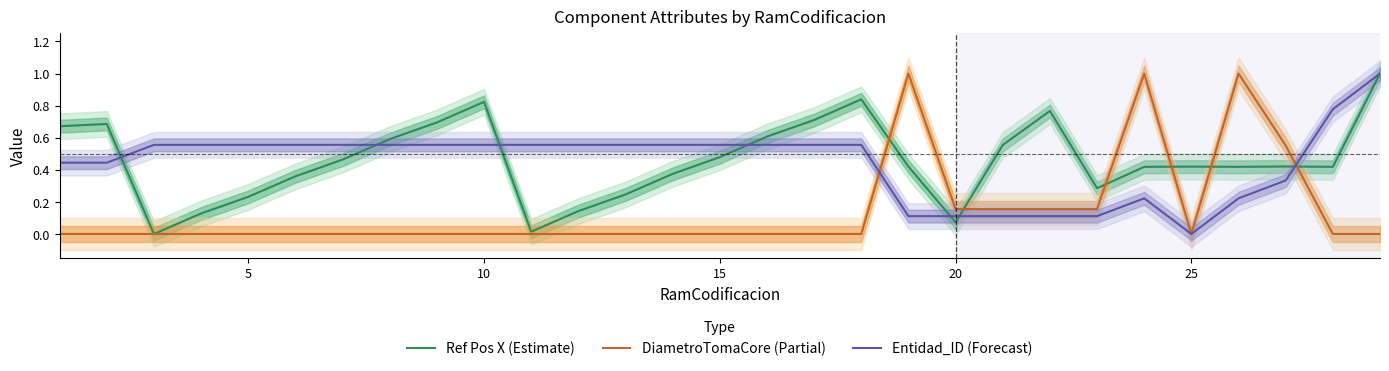

Is it true that Ref Pos X (Estimate) equals 0.5 at 10?

False